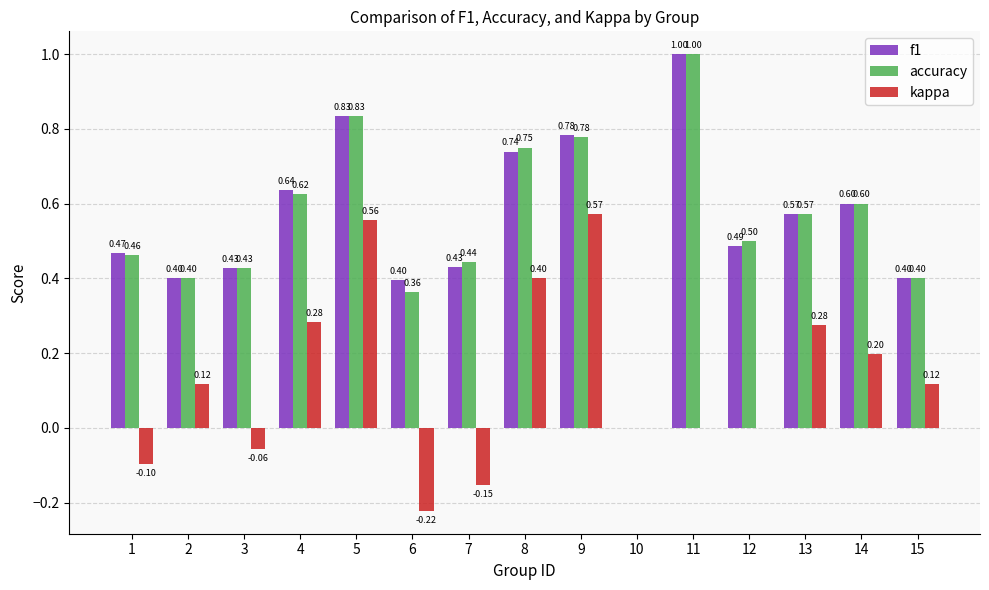

Which series has the largest total across all categories?

f1